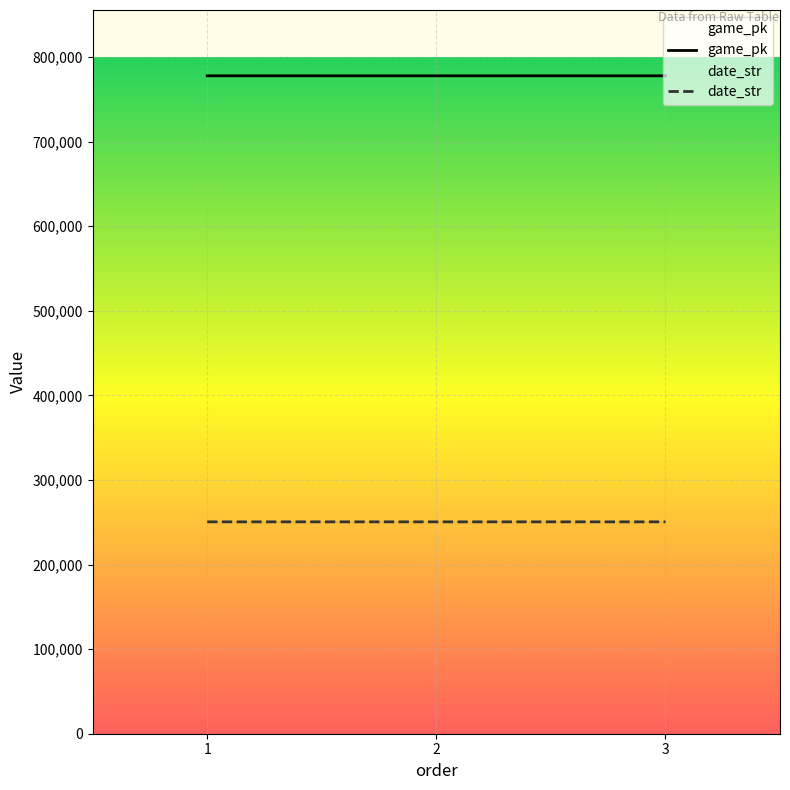

Is it true that game_pk equals 777928 at 3?

True